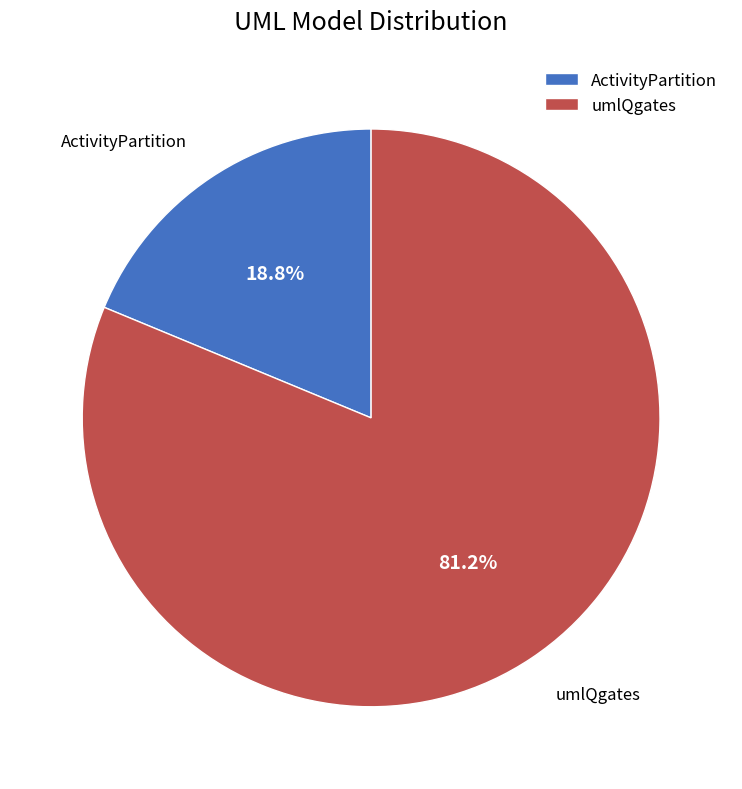

To the nearest percent, what is the average slice percentage?

50%